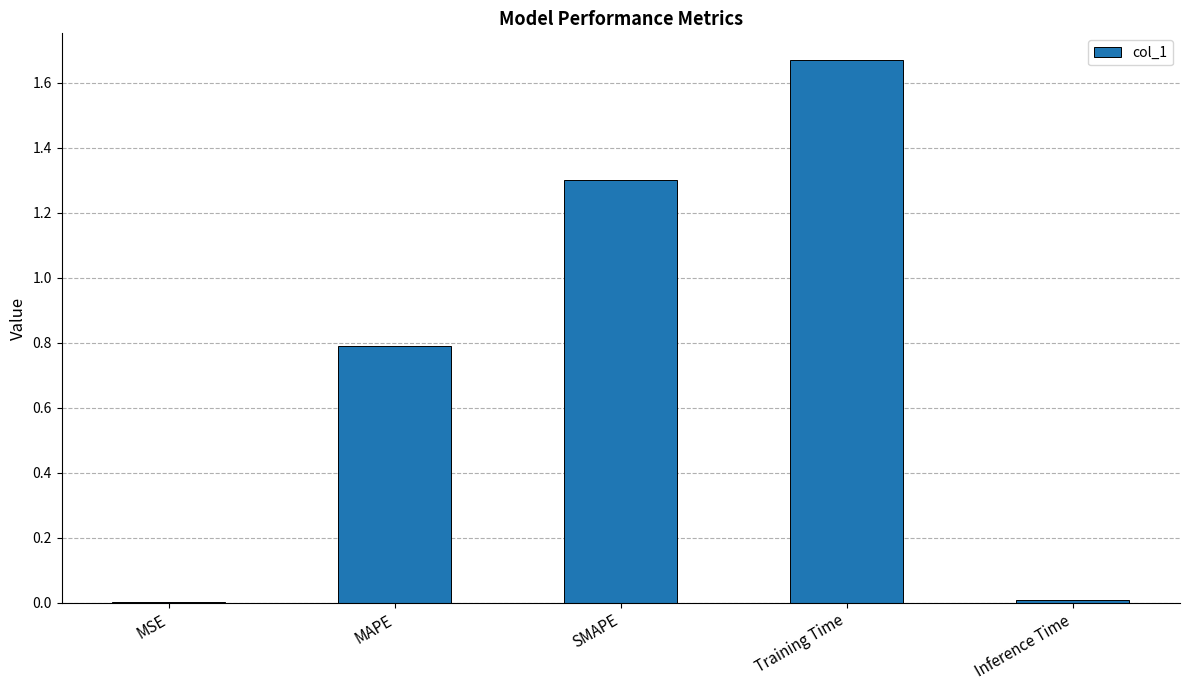

The value at MAPE is 0.8. True or false?

True